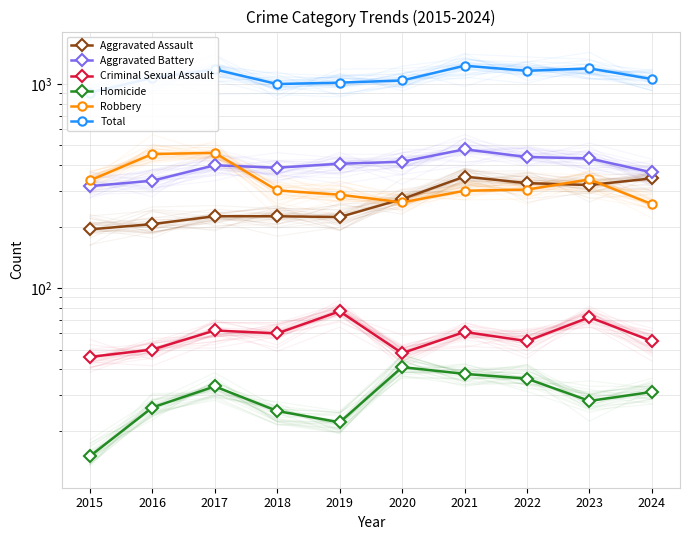

What is the maximum value shown in the chart?

1230